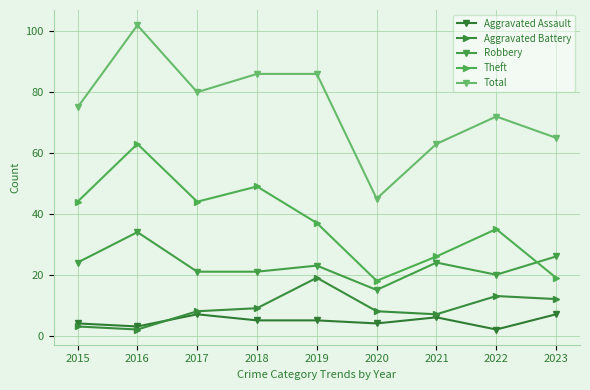

Rank the series at 2023 from highest to lowest value.

Total, Robbery, Theft, Aggravated Battery, Aggravated Assault